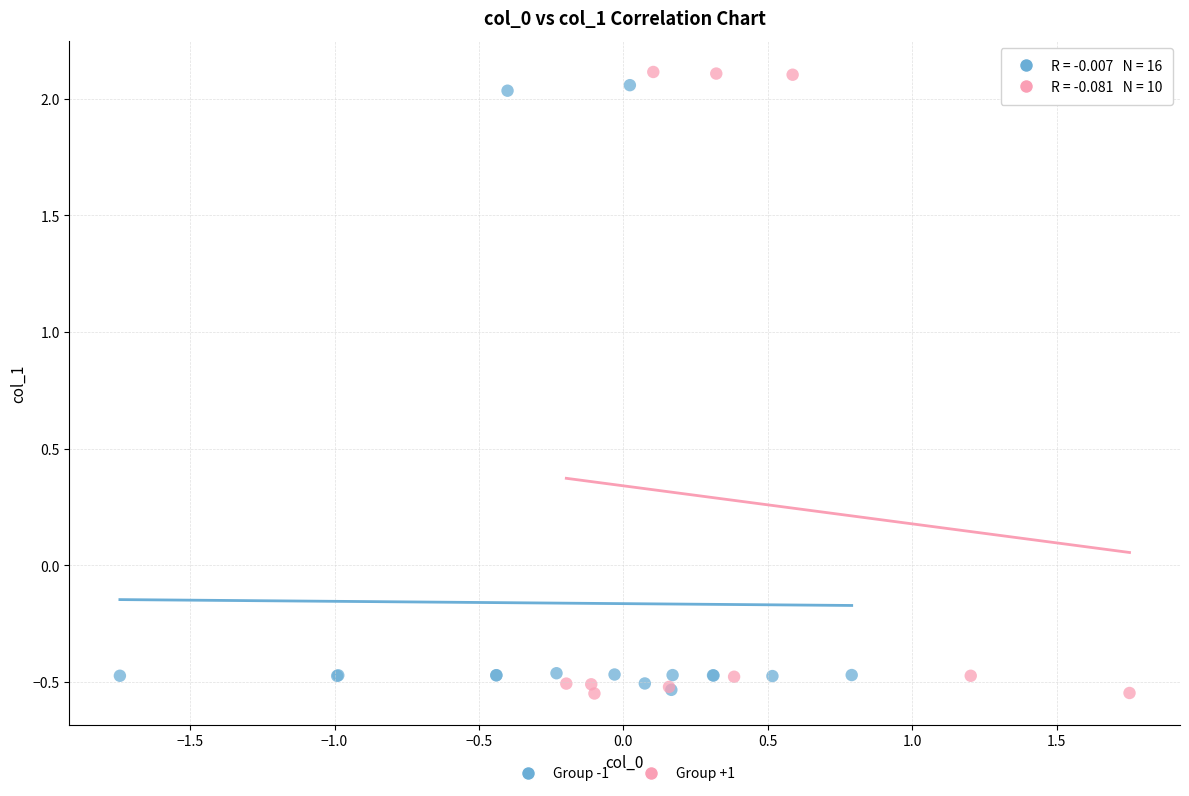

What are all the series names shown in the legend?

Group -1, Group +1